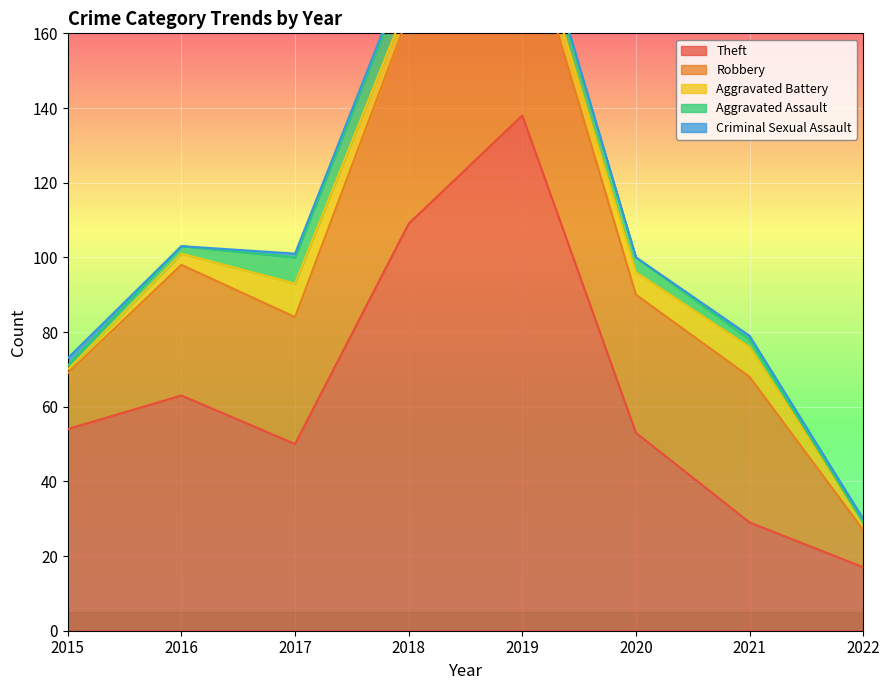

What is the difference between the highest and lowest values at 2018?

108